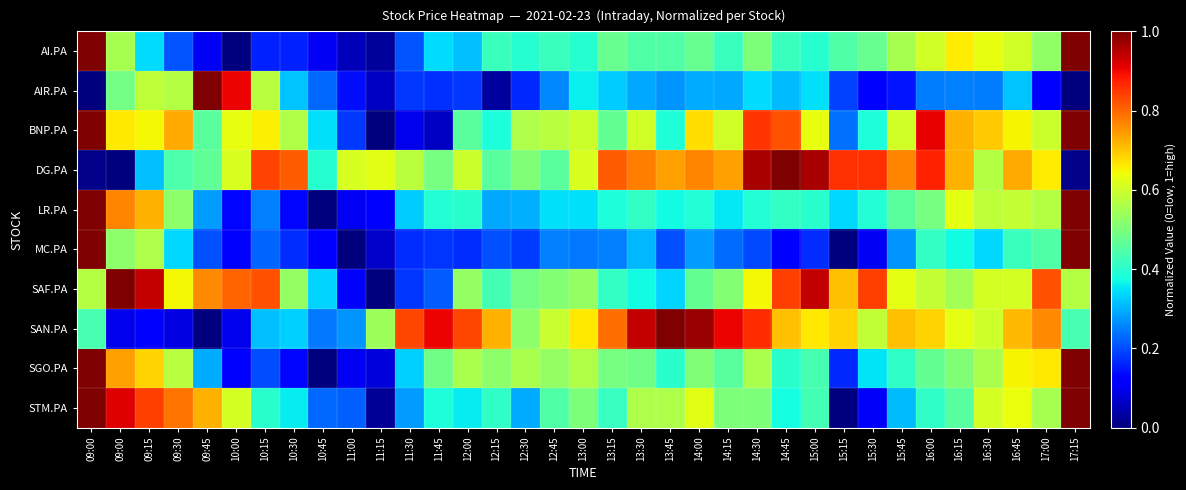

At how many categories does at least one series exceed 0?

35